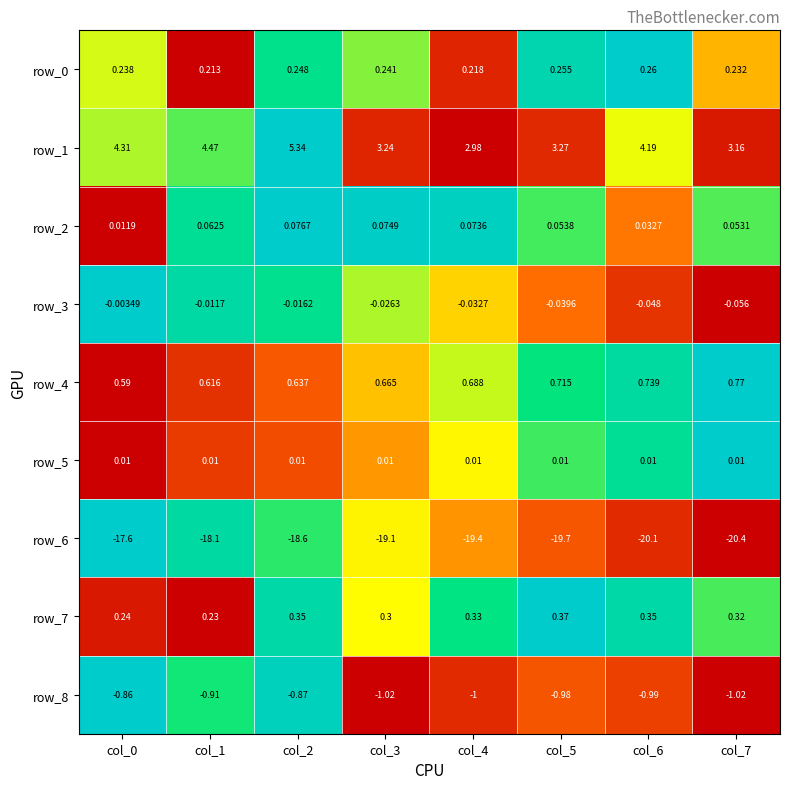

The value of row_5 at col_2 is 0.3. True or false?

False